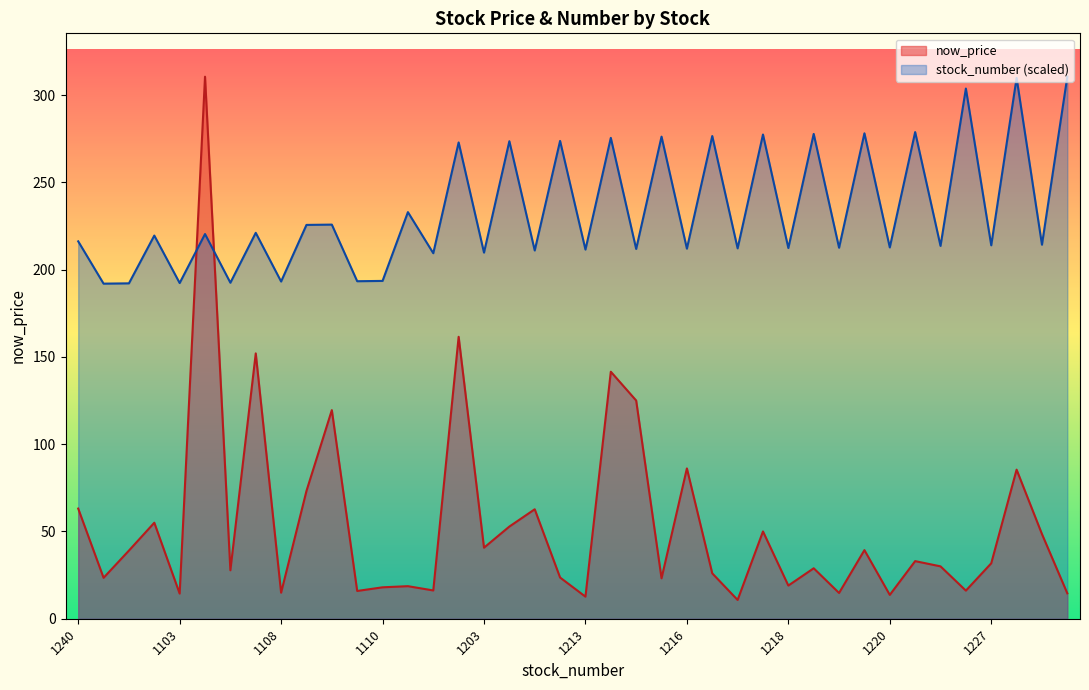

In now_price, how many points are lower than both neighbors (excluding endpoints)?

14